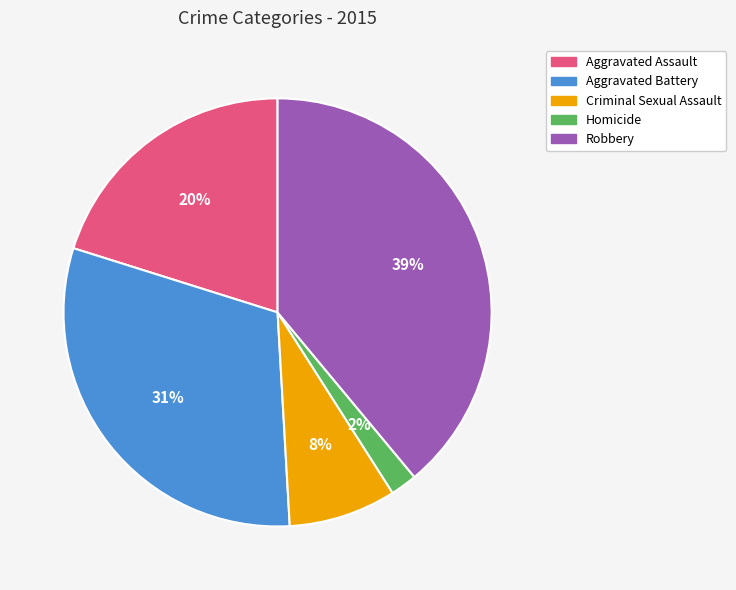

Is there a majority slice in this chart?

No